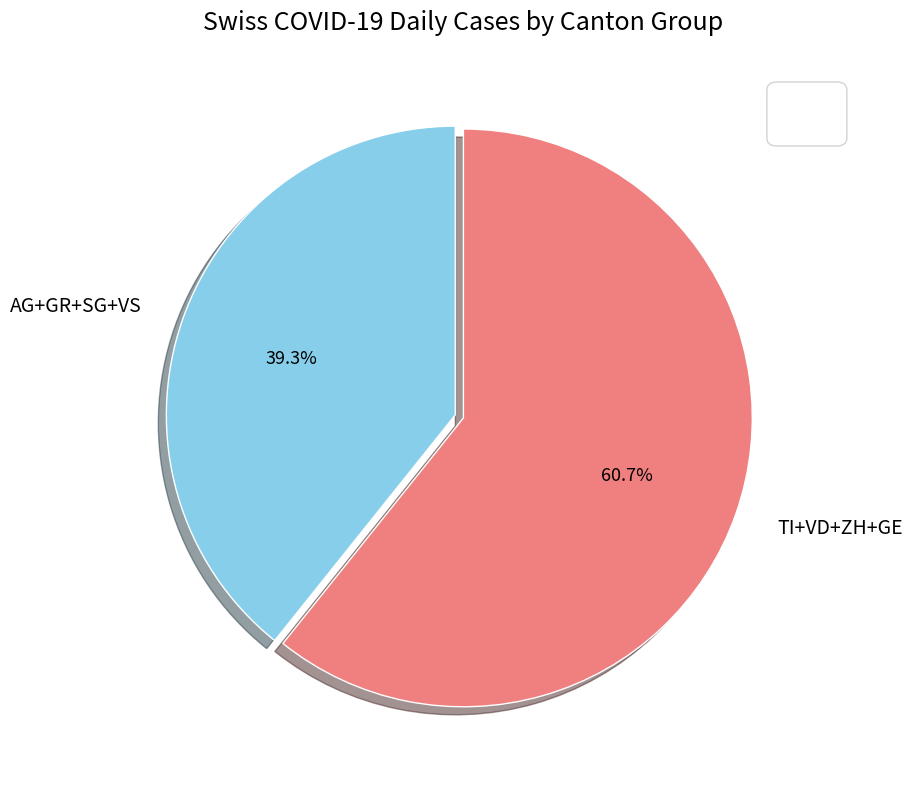

To the nearest percent, what is the difference between the largest and smallest slice percentages?

21%